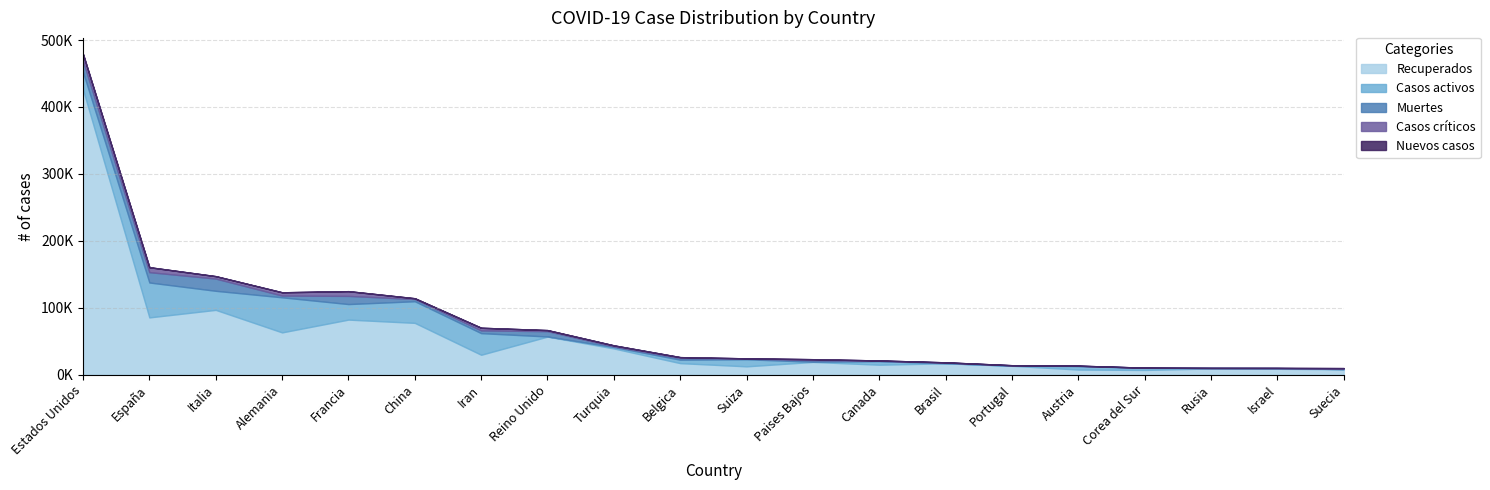

How many interior local peaks does the Muertes series have?

6